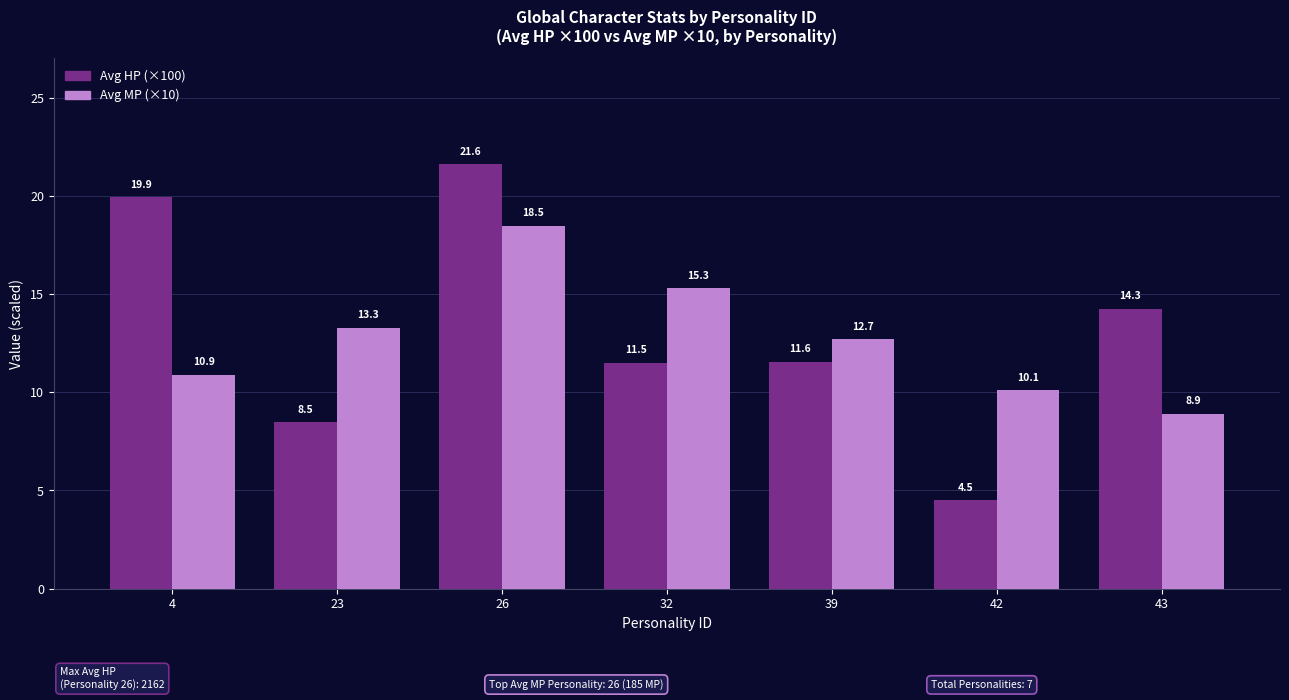

The value of Avg HP (×100) at 43 is 22.3. True or false?

False